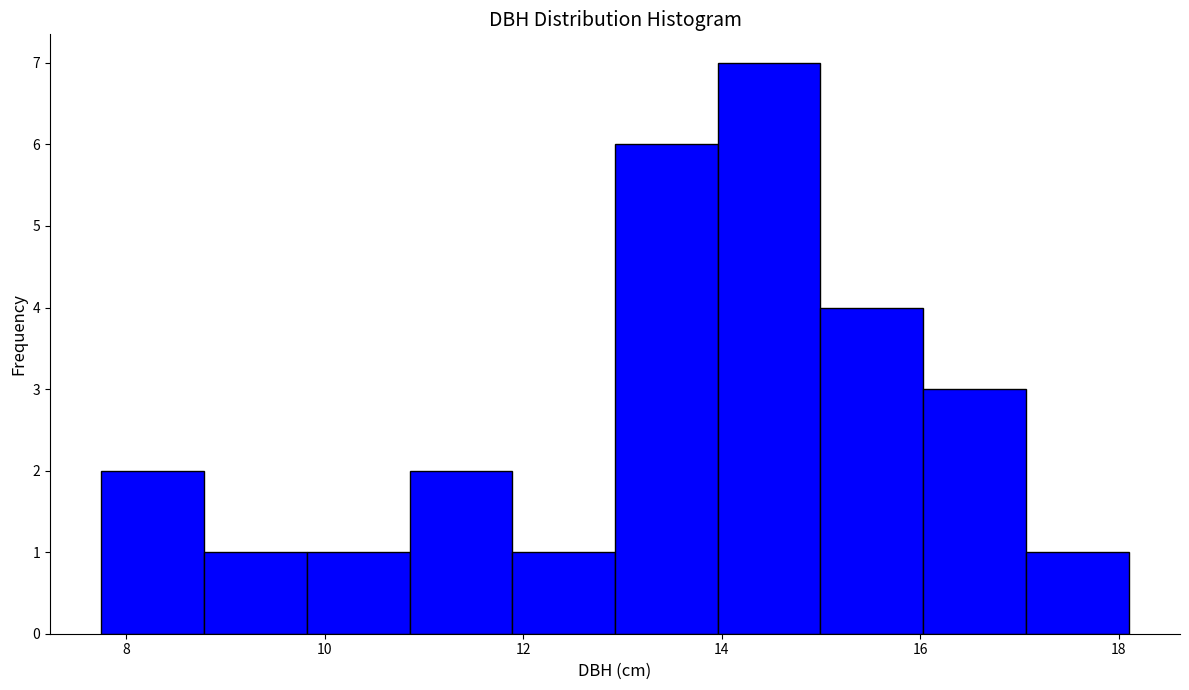

What is the height of the bar covering 8.8 to 9.8 on the x-axis? Neither the bar edges nor the heights are printed on the chart, so give them approximately, as read against the axes.

1